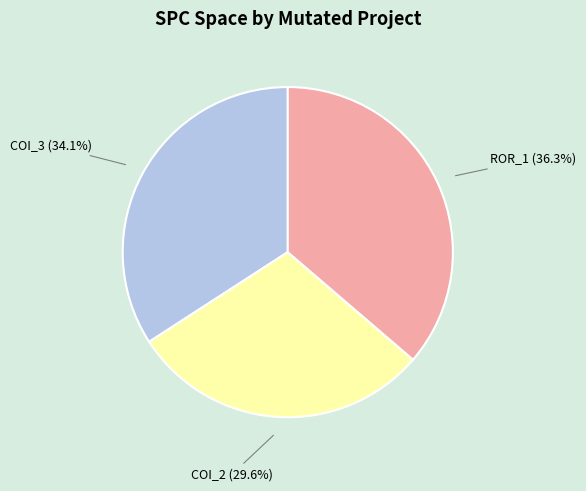

Which category has the biggest portion of the pie?

ROR_1